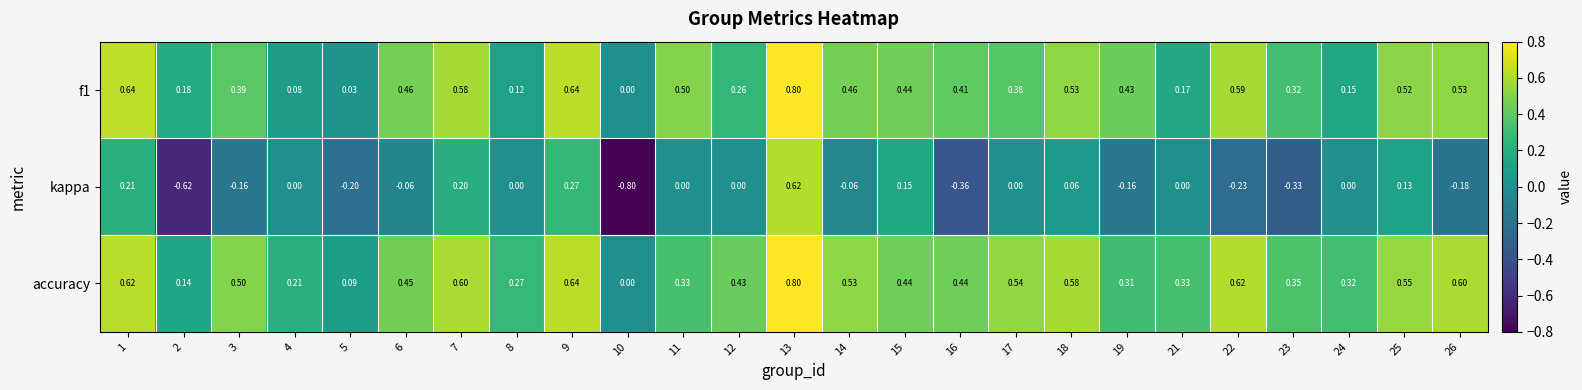

Which series changed the most between 2 and 21?

kappa